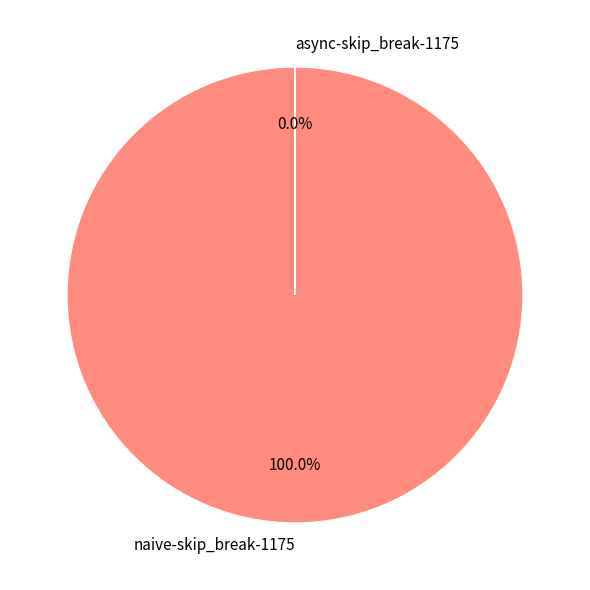

Which slice is the largest?

naive-skip_break-1175